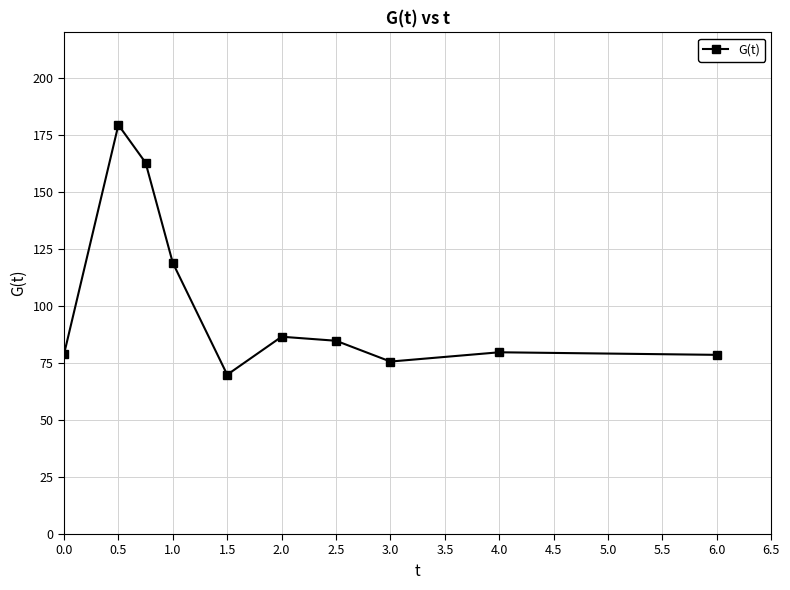

What is the average value?

101.5